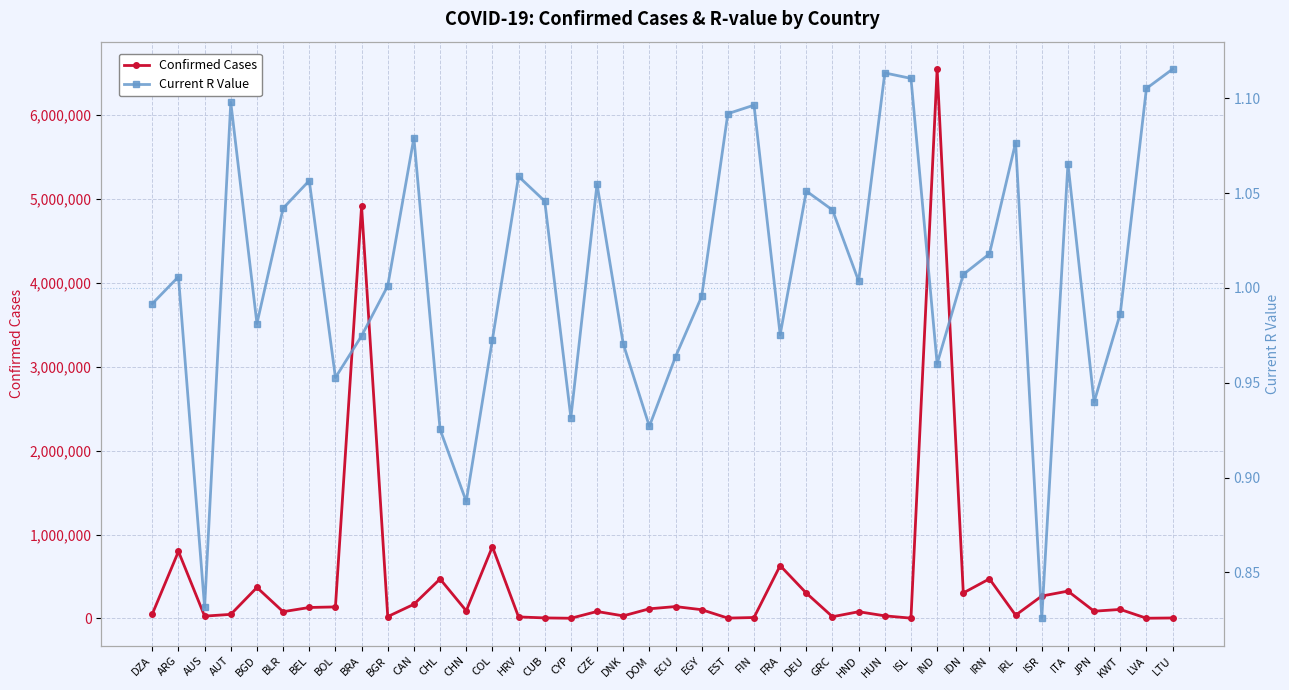

What is the sum of the Confirmed Cases values at IRN and JPN?

557518